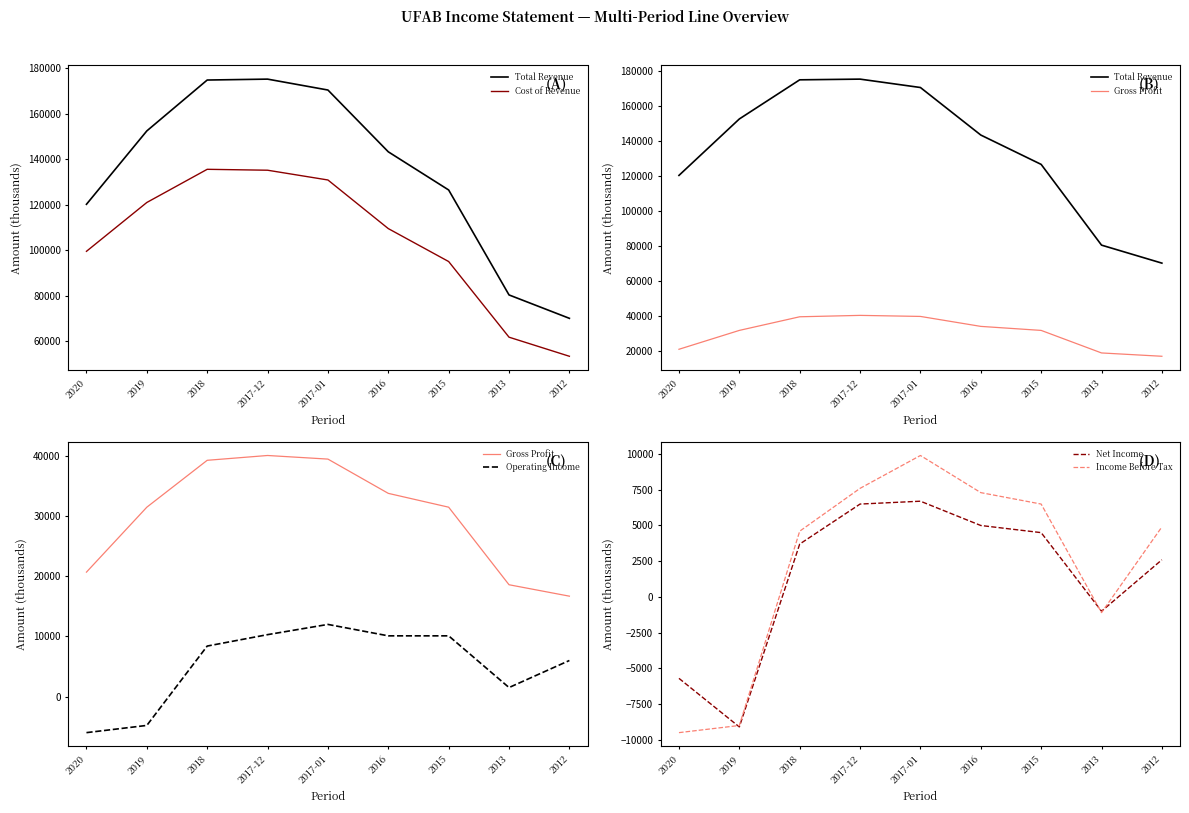

Which series has the widest spread of values?

Total Revenue